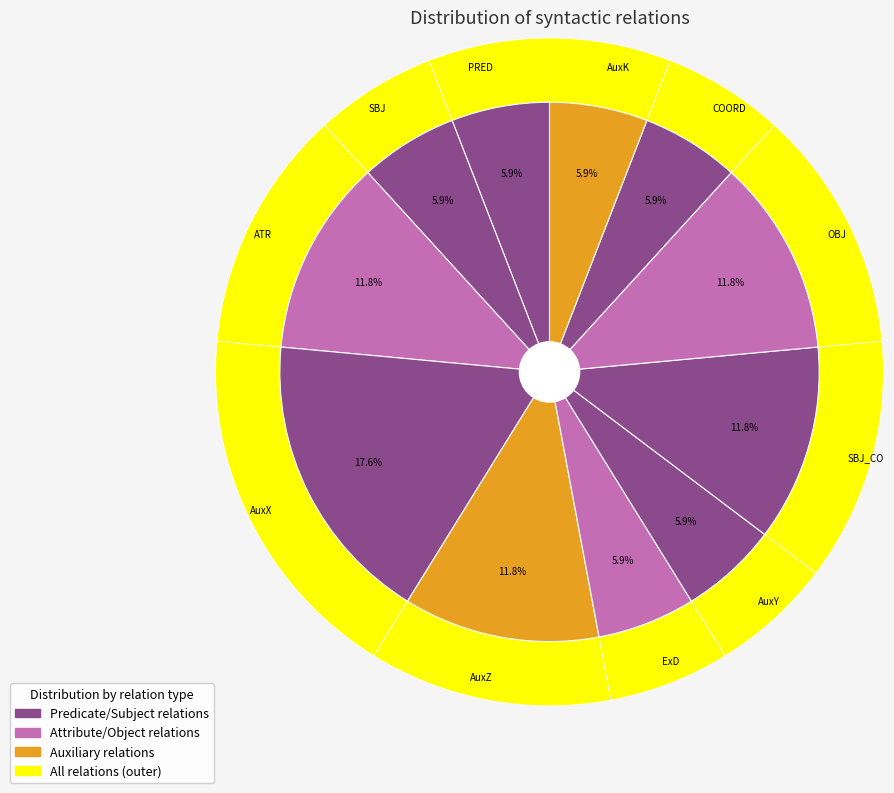

True or false: AuxX accounts for 19% of the total.

False